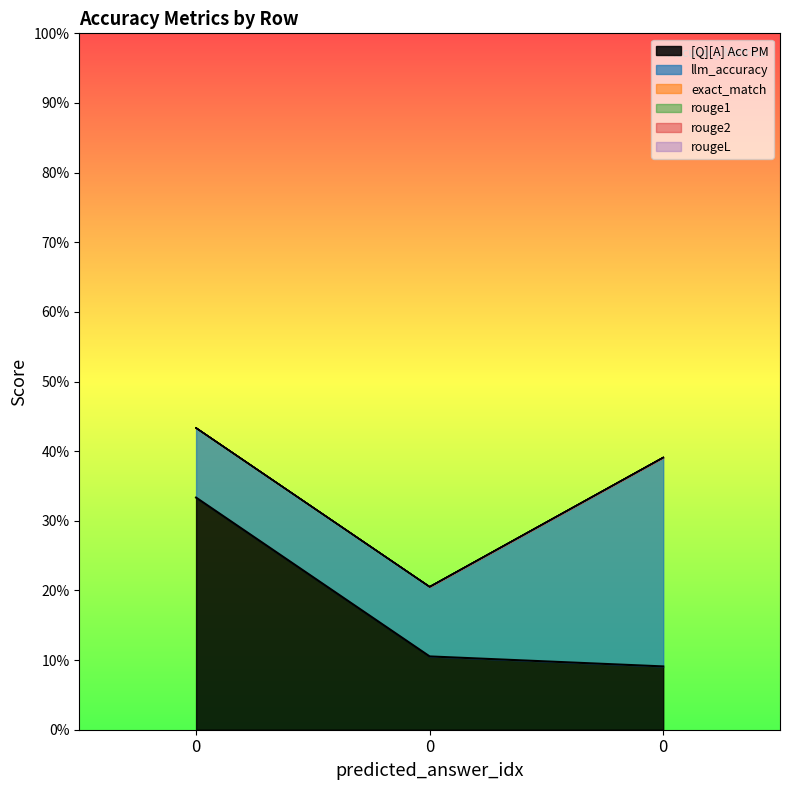

Reading left to right, extract all data points from this chart.

[Q][A] Acc PM: 0=0.3	0=0.1	0=0.1
llm_accuracy: 0=0.1	0=0.1	0=0.3
exact_match: 0=0.0	0=0.0	0=0.0
rouge1: 0=0.0	0=0.0	0=0.0
rouge2: 0=0.0	0=0.0	0=0.0
rougeL: 0=0.0	0=0.0	0=0.0